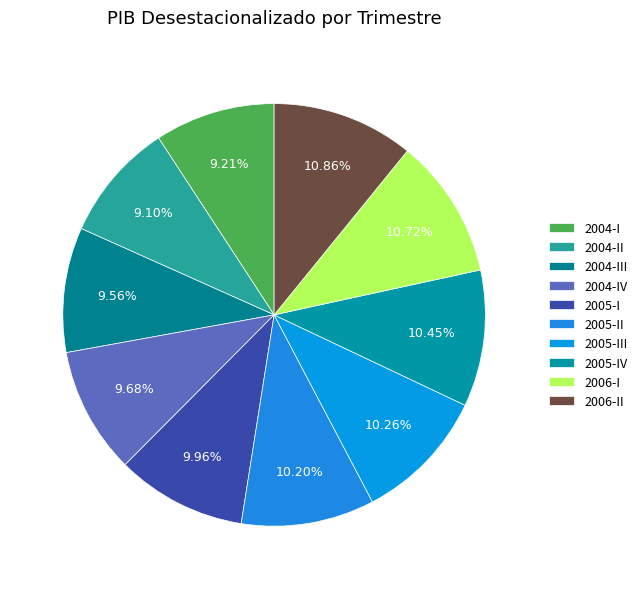

Count the number of slices in the pie.

10